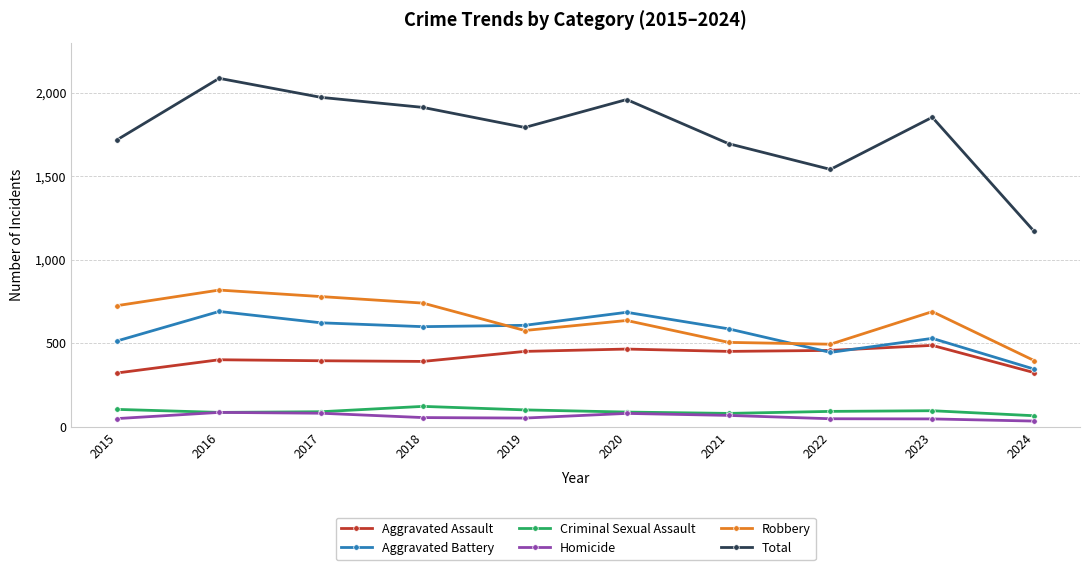

True or false: Aggravated Battery and Total cross at least once.

False